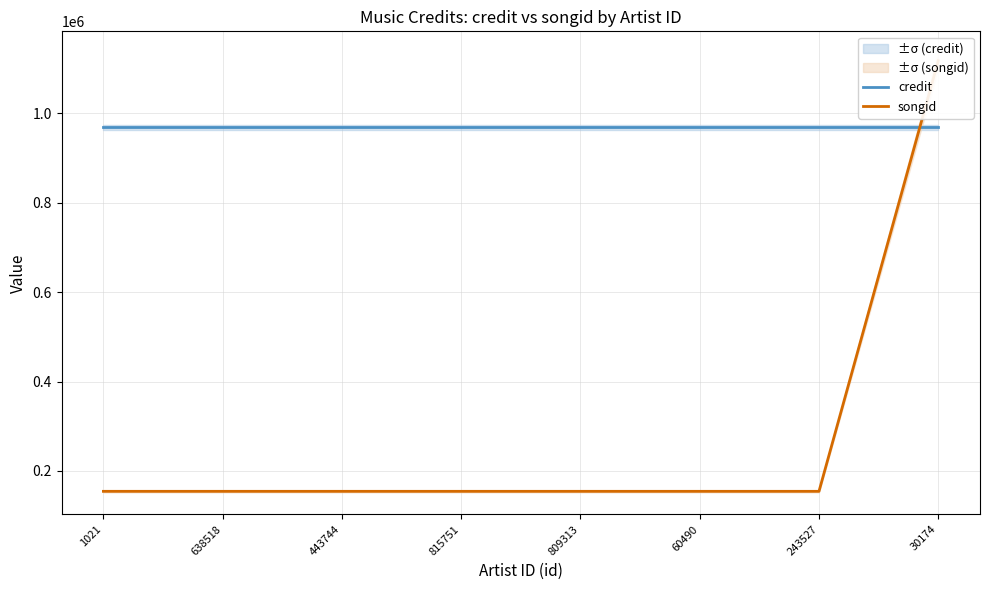

True or false: songid and credit intersect in this chart.

True